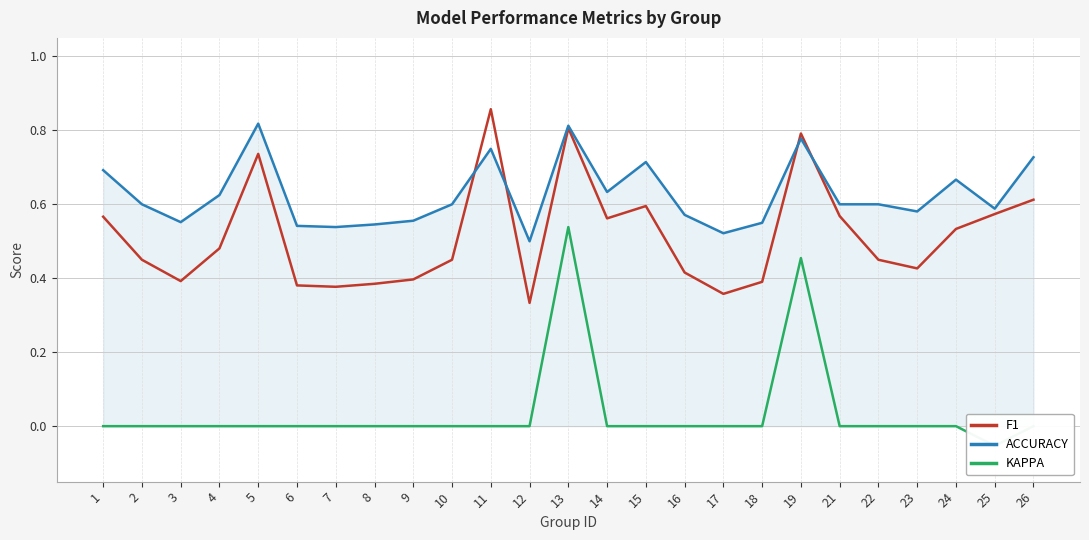

At which category does ACCURACY reach its first local valley?

3